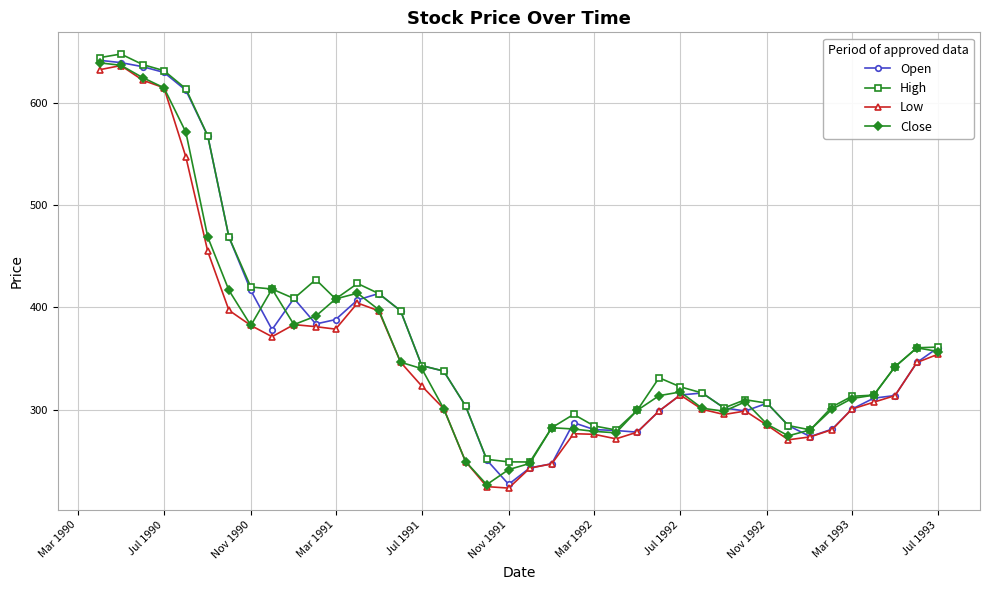

What is the maximum value shown in the chart?

647.4